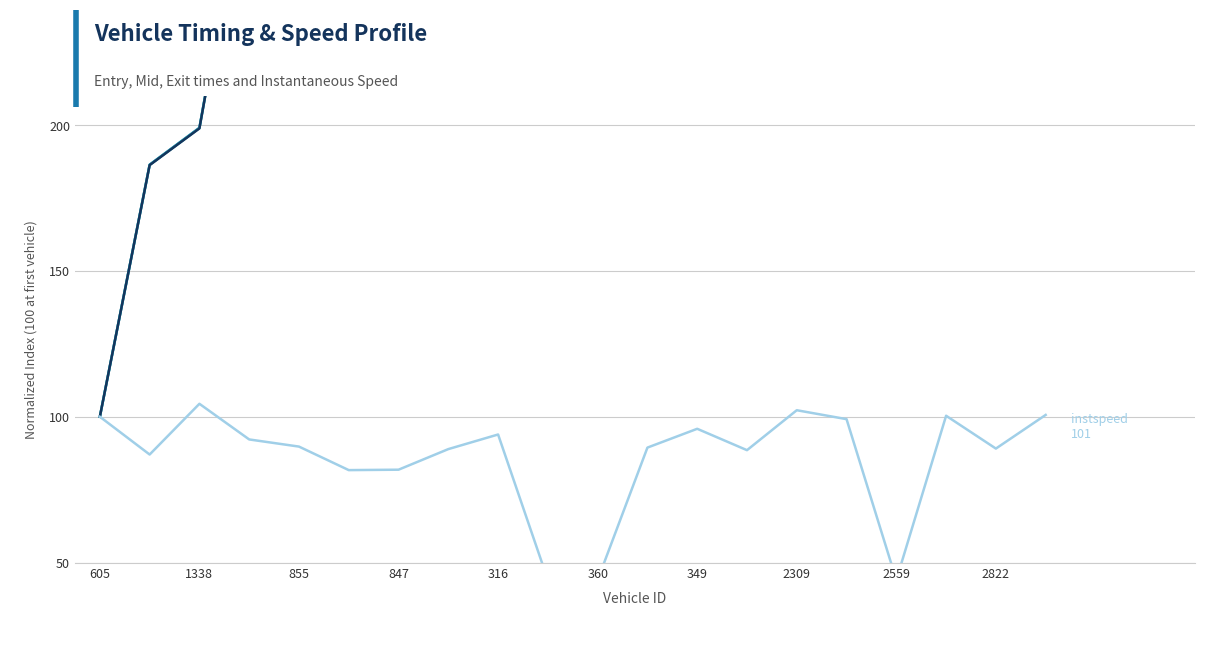

Is it true that instspeed equals 100.6 at 19?

True